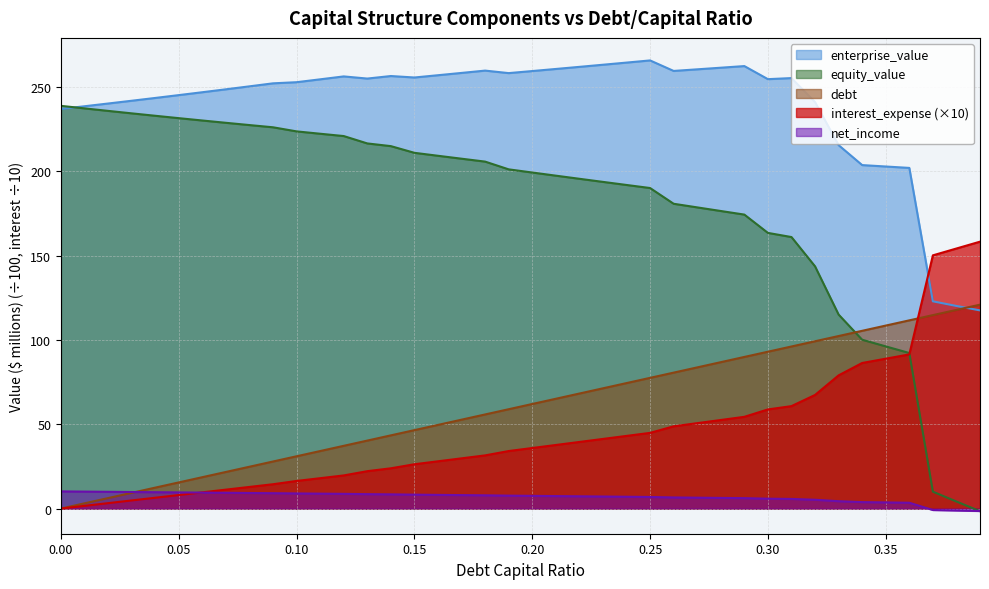

Where is the first local minimum for enterprise_value?

0.13